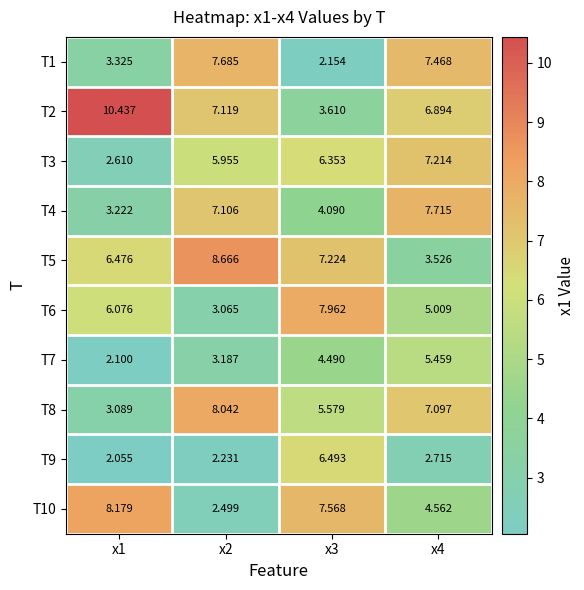

At how many categories does at least one series exceed 5?

4